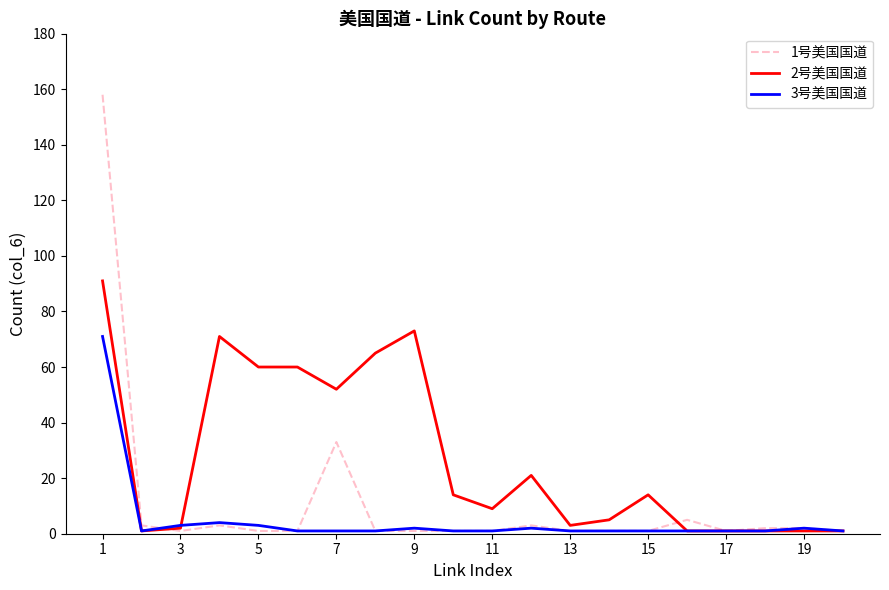

What is the difference between the maximum and minimum values in the 3号美国国道 series?

70